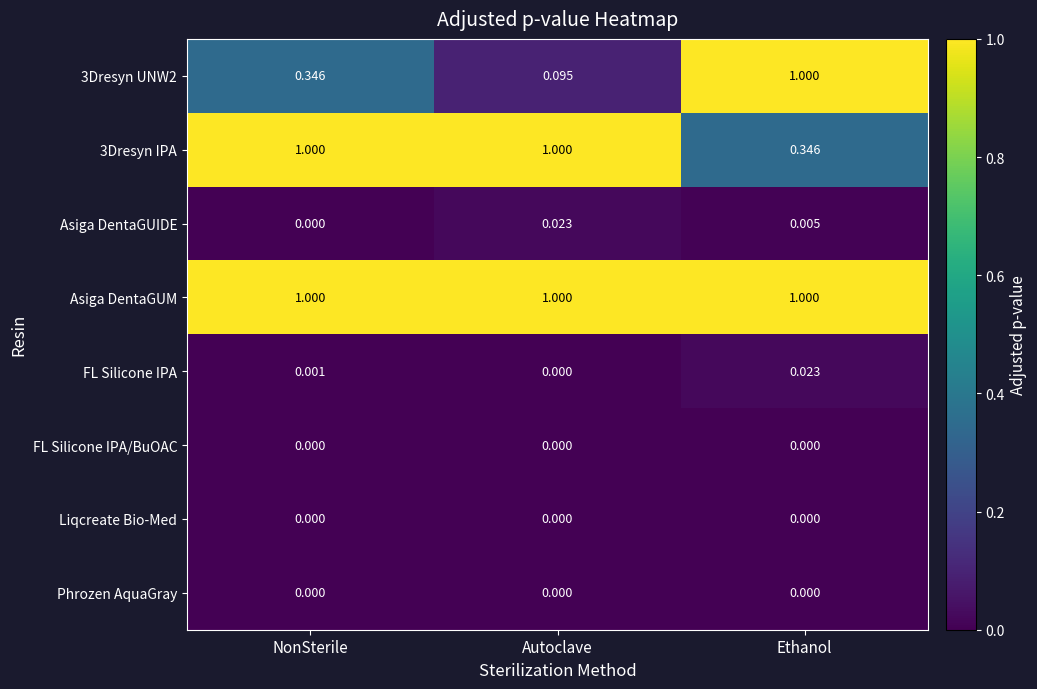

What is the total value across all series at Ethanol?

2.4